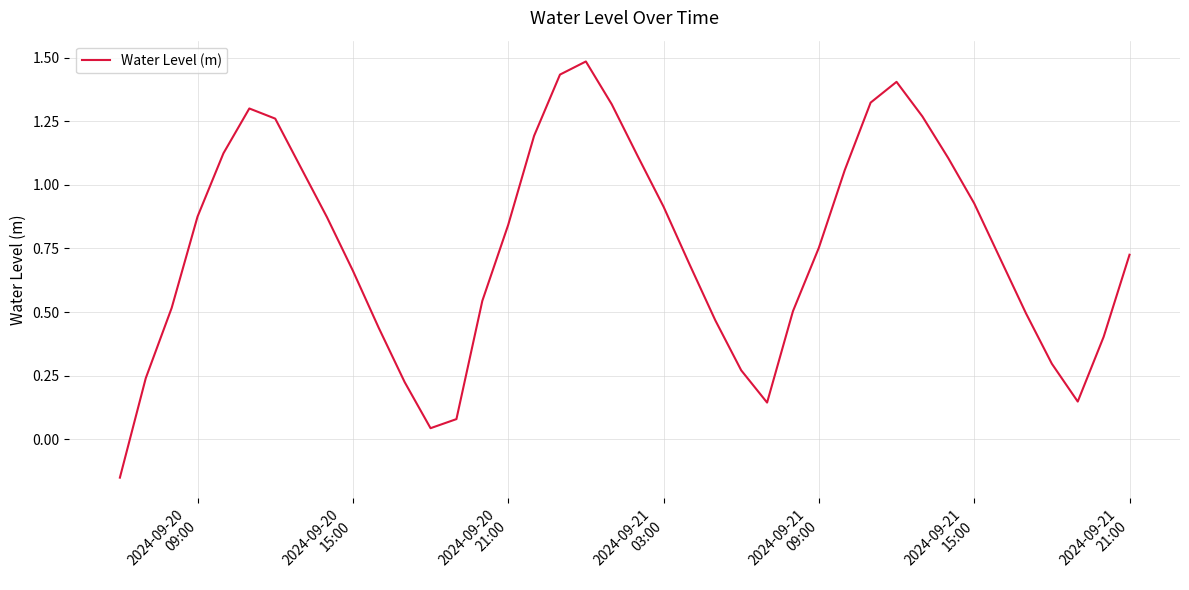

True or false: there are more than 1 points higher than both neighbors.

True